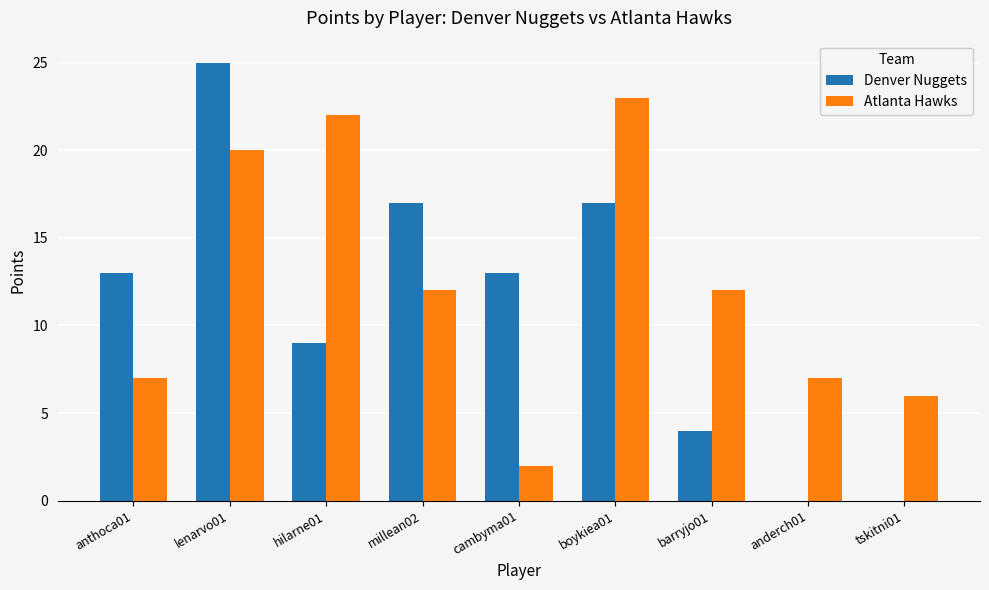

At which category is the sum across all series the highest?

lenarvo01